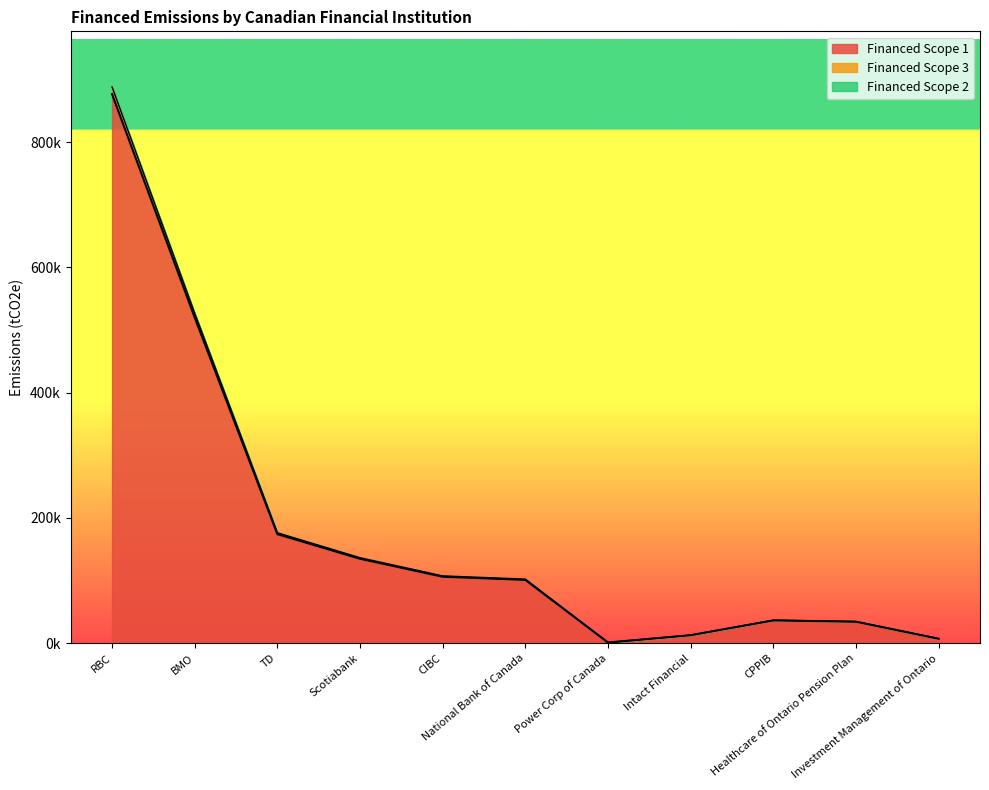

What is the sum of all Financed Scope 3 values?

2028806.6